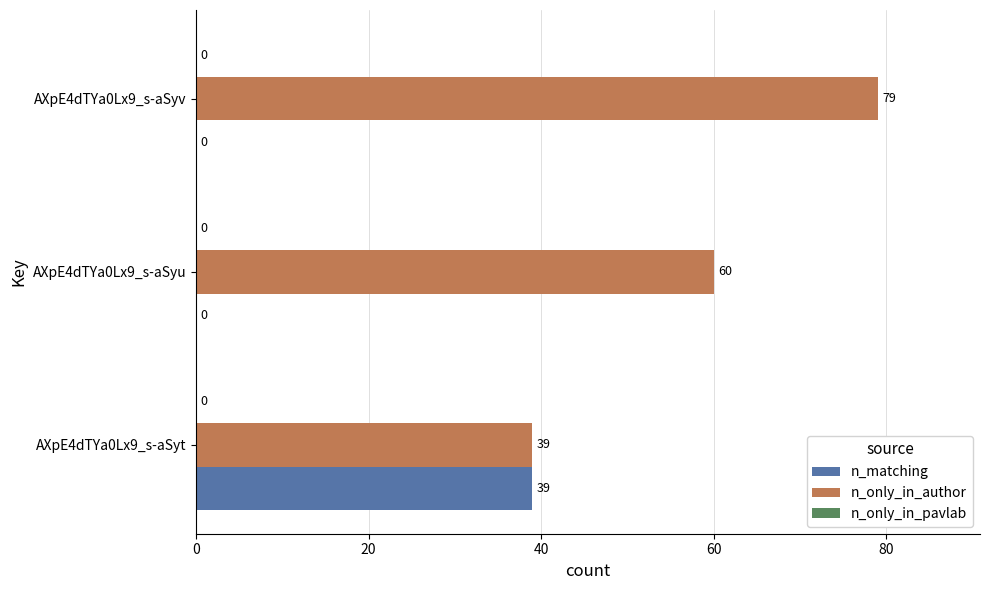

Which series changed the most between AXpE4dTYa0Lx9_s-aSyt and AXpE4dTYa0Lx9_s-aSyu?

n_matching